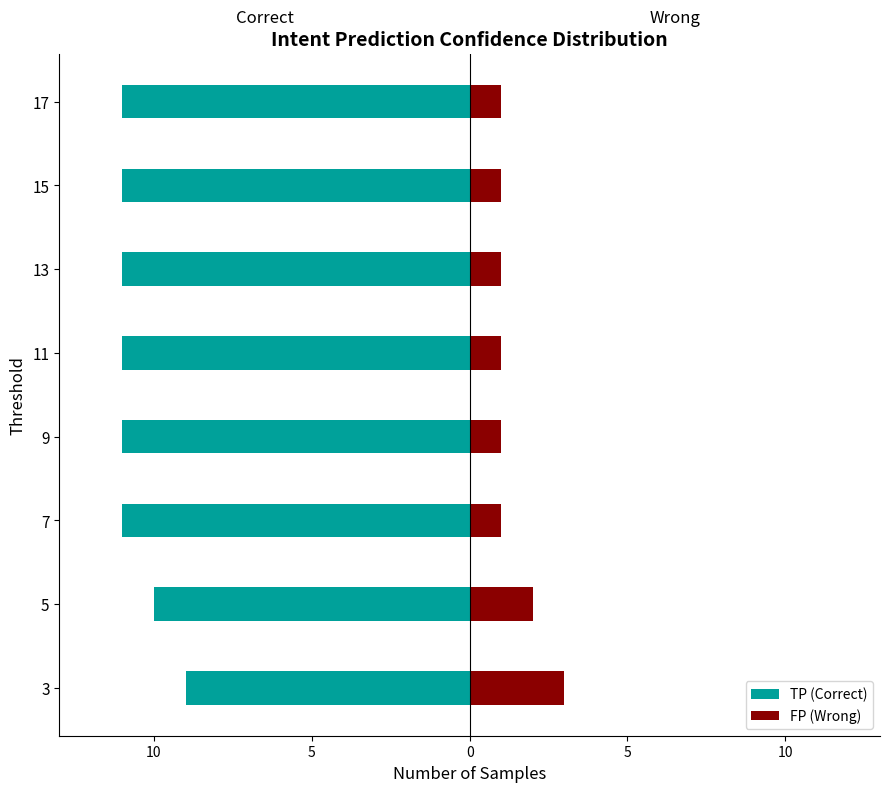

At how many categories does at least one series exceed -5?

8